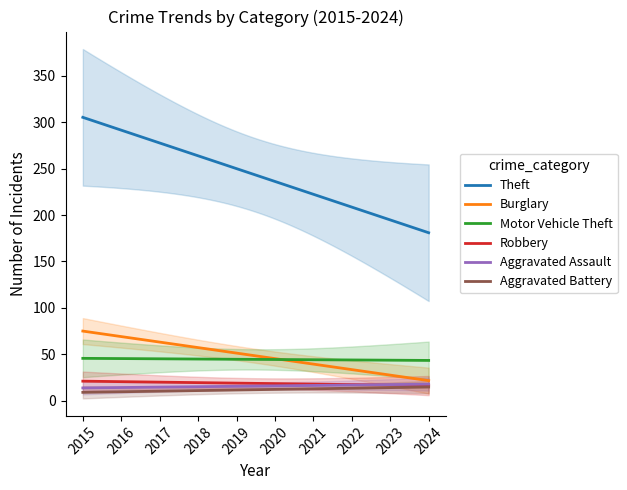

Is it true that Robbery equals 3 at 2020?

False